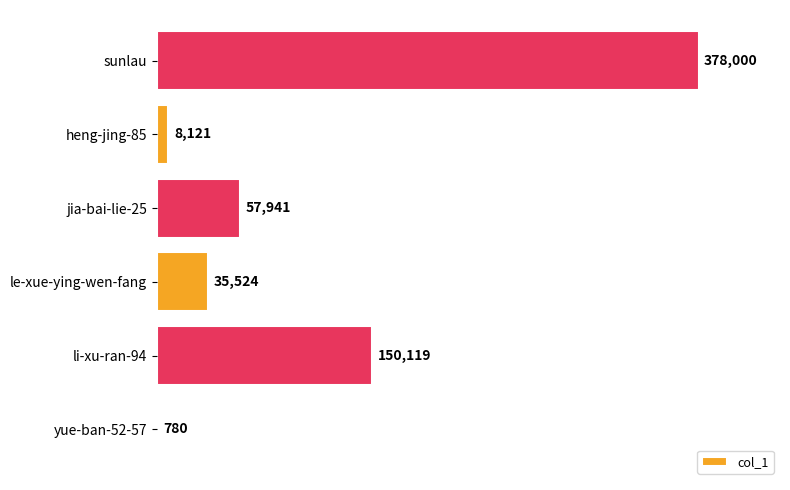

What is the change in value from li-xu-ran-94 to jia-bai-lie-25?

-92178